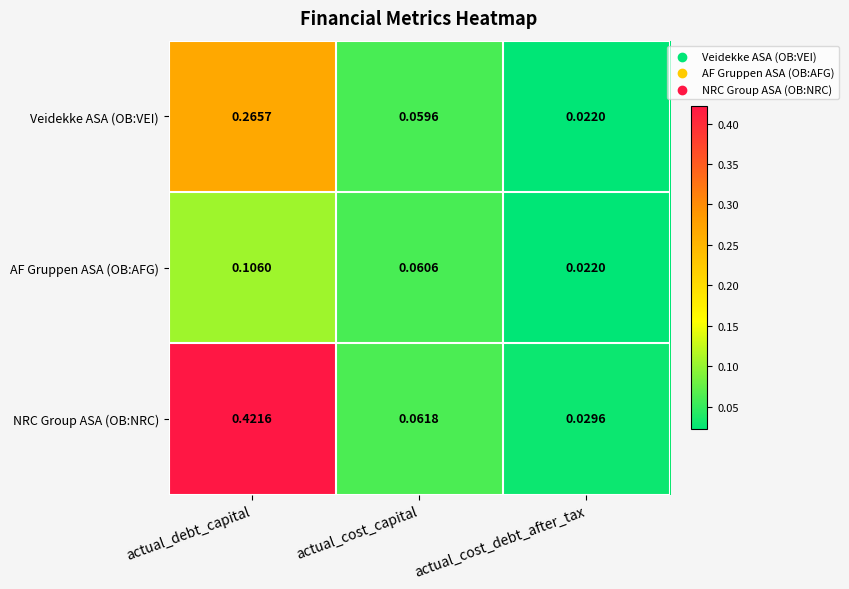

Which series has the largest total across all categories?

NRC Group ASA (OB:NRC)